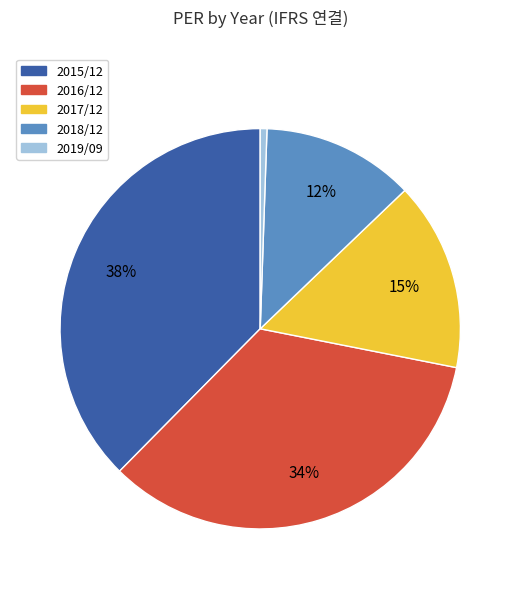

What percentage is the 2017/12 slice, to the nearest percent?

15%